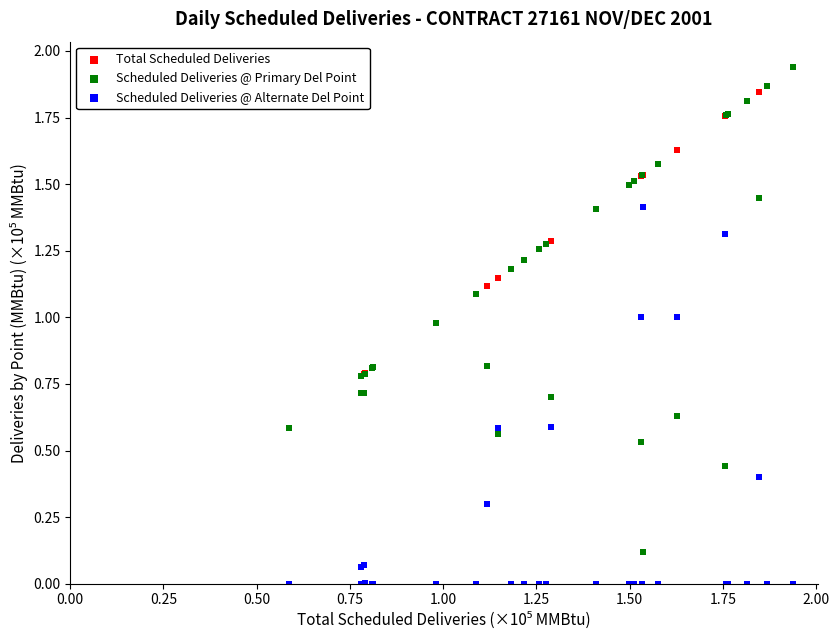

What are all the series names shown in the legend?

Total Scheduled Deliveries, Scheduled Deliveries @ Primary Del Point, Scheduled Deliveries @ Alternate Del Point